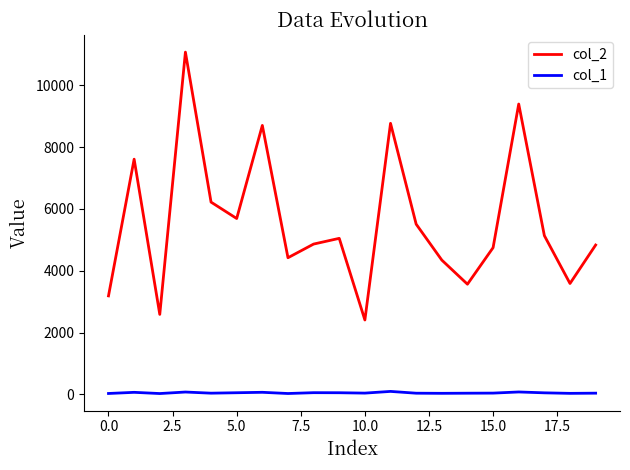

True or false: col_2 and col_1 intersect in this chart.

False